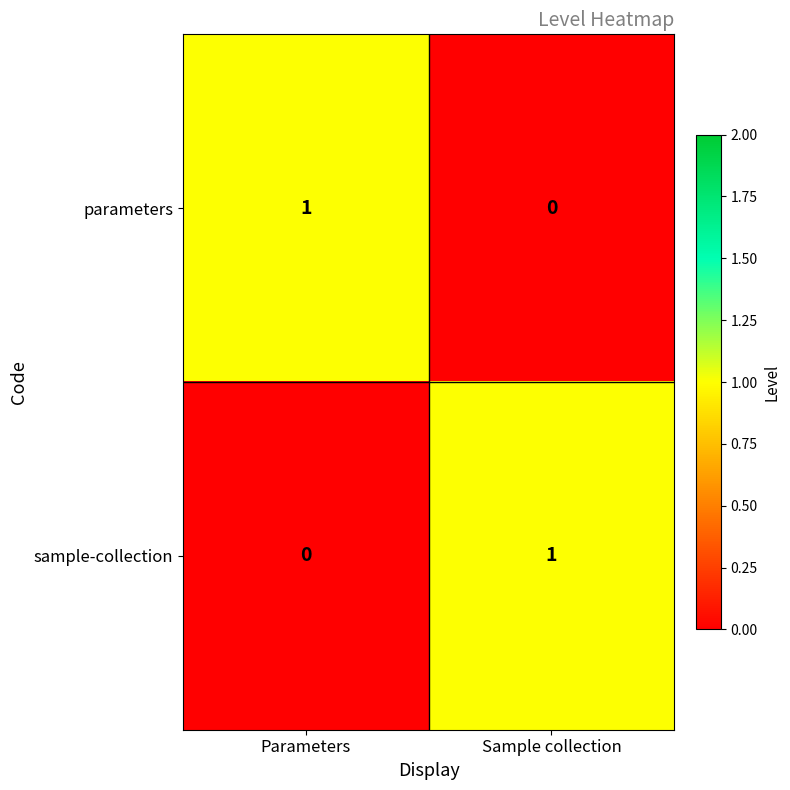

Reading left to right, list all the values displayed in this chart.

parameters: Parameters=1	Sample collection=0
sample-collection: Parameters=0	Sample collection=1